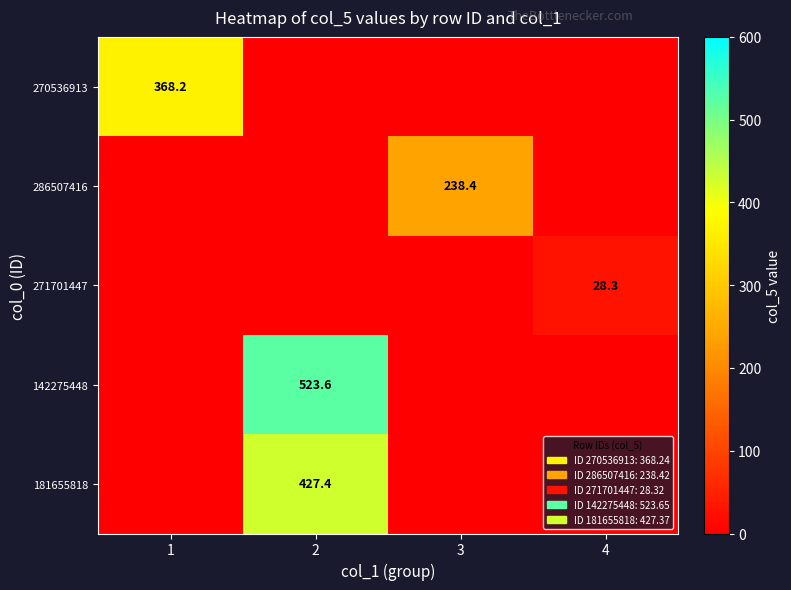

What is the total value across all series at 3?

238.4